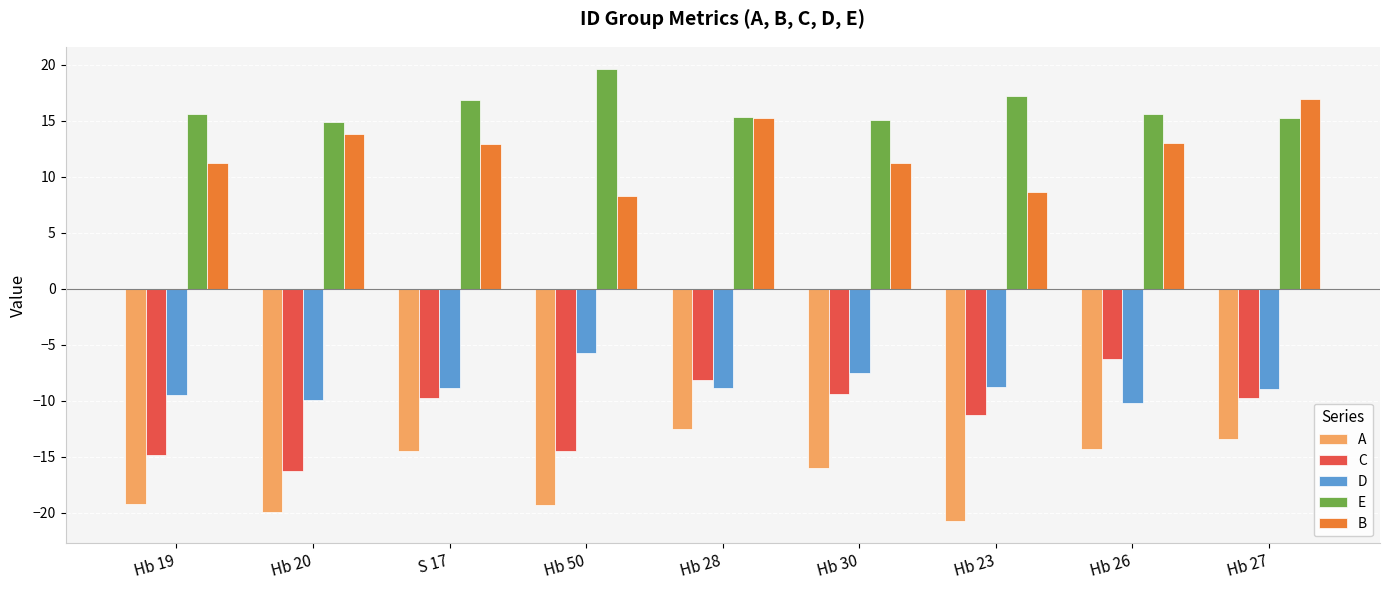

What is the difference between the highest and lowest values at Hb 28?

27.8